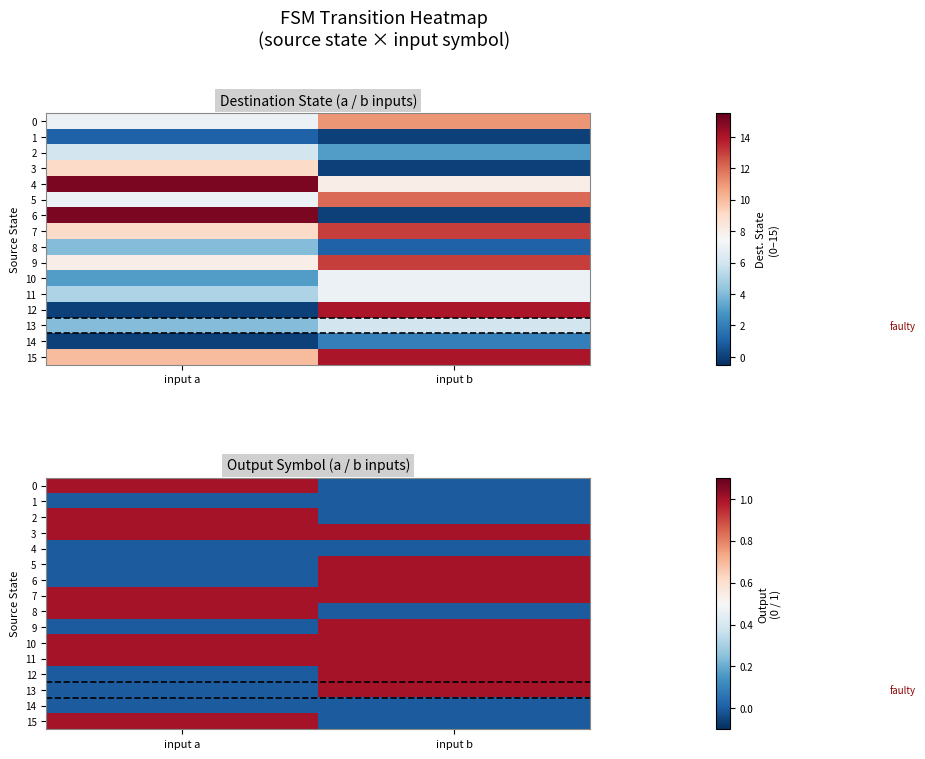

Count the number of data series in this chart.

16